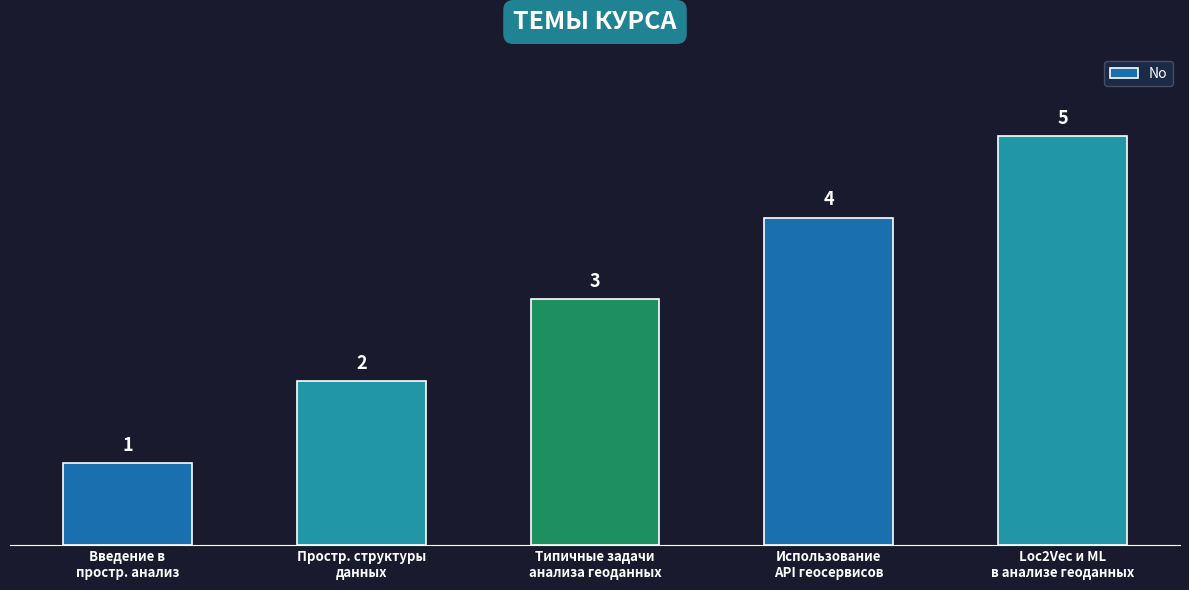

What is the difference between the maximum and minimum values?

4